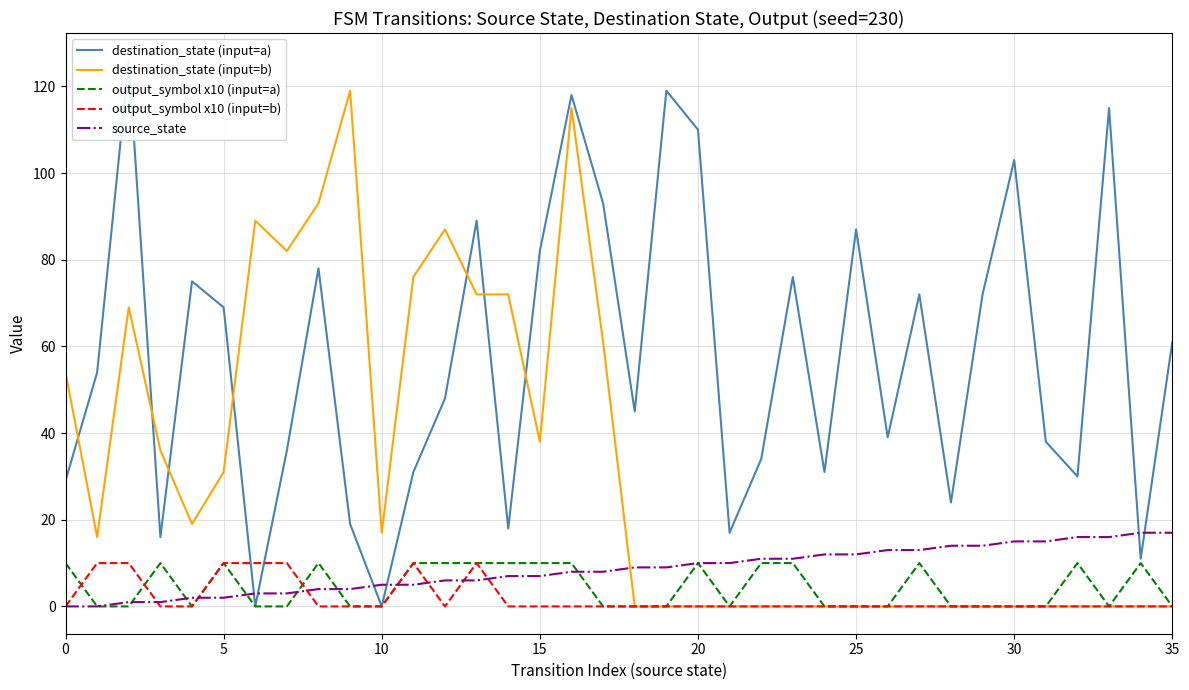

Is the value of destination_state (input=a) at 9 greater than the value of output_symbol x10 (input=b) at 18?

Yes